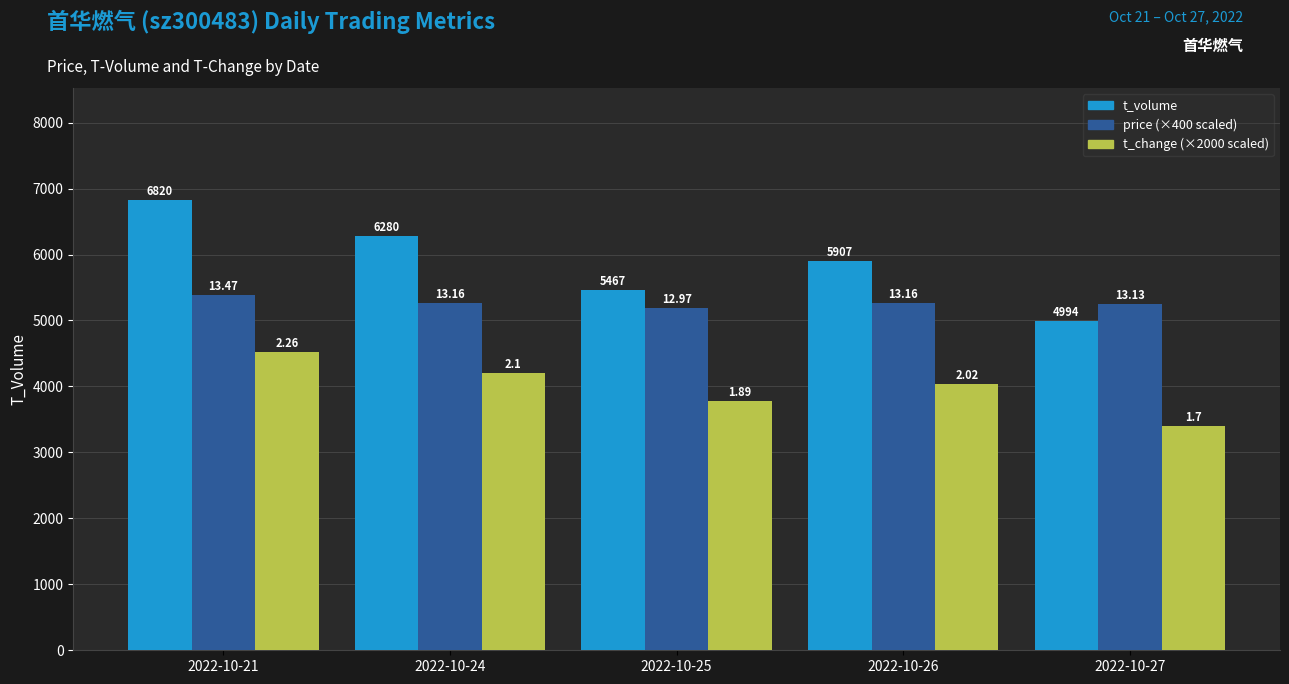

The price (×400) series shows 5264 at 2022-10-24. True or false?

True